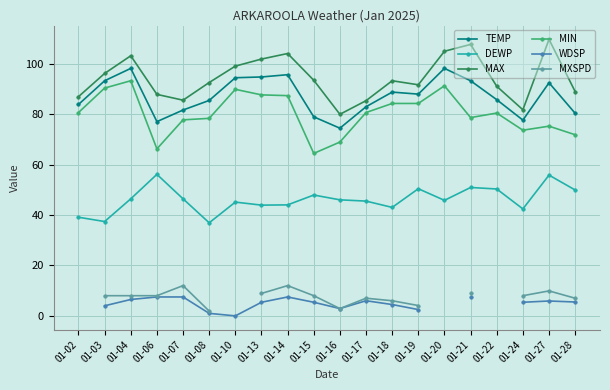

Which series has the largest range (max minus min)?

MAX